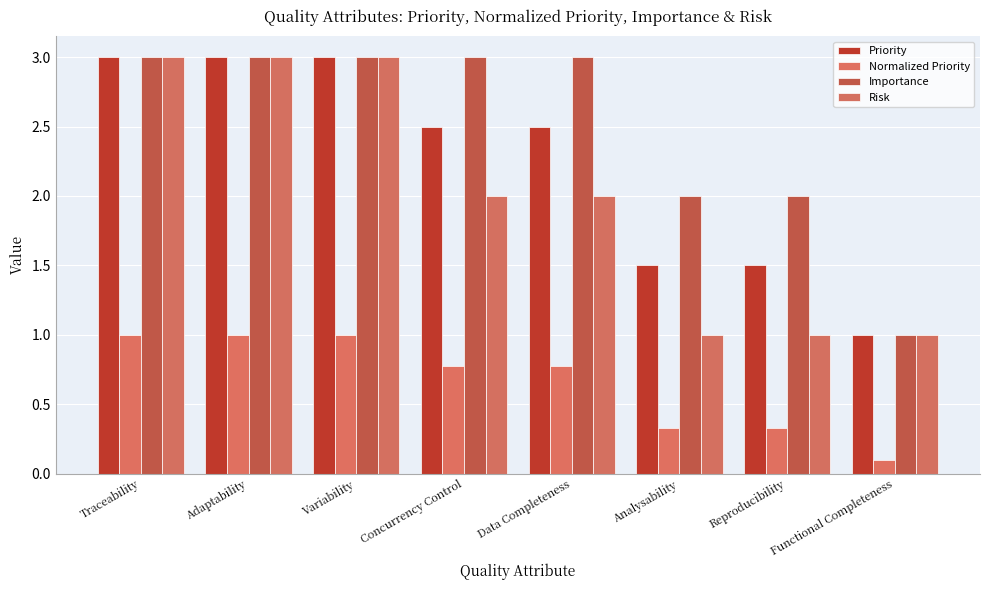

Where is Importance nearest to the value 2?

Analysability